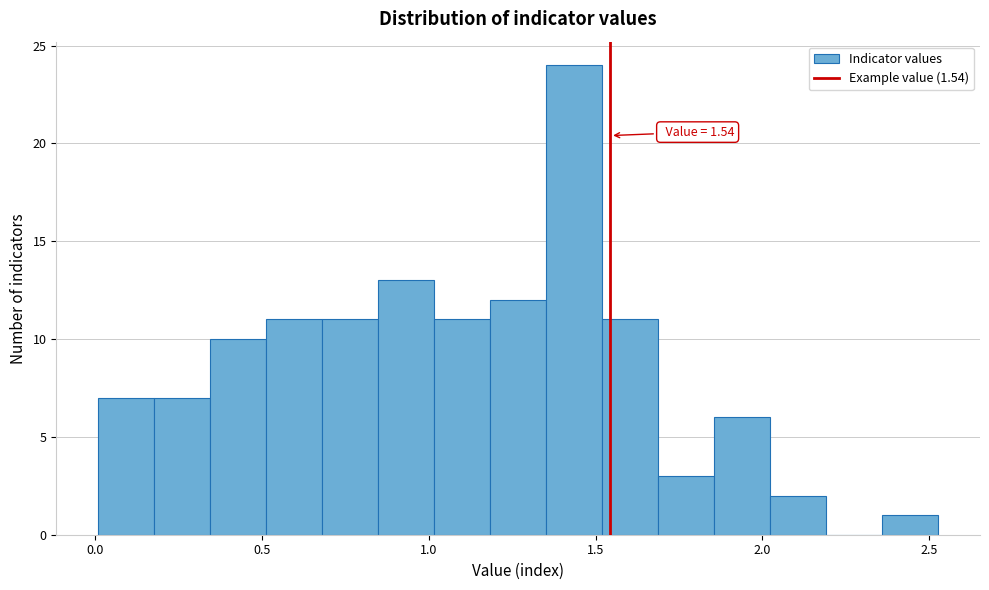

Around what value on the x-axis is the tallest bar? Give the approximate position of its centre, as read against the axis.

1.45